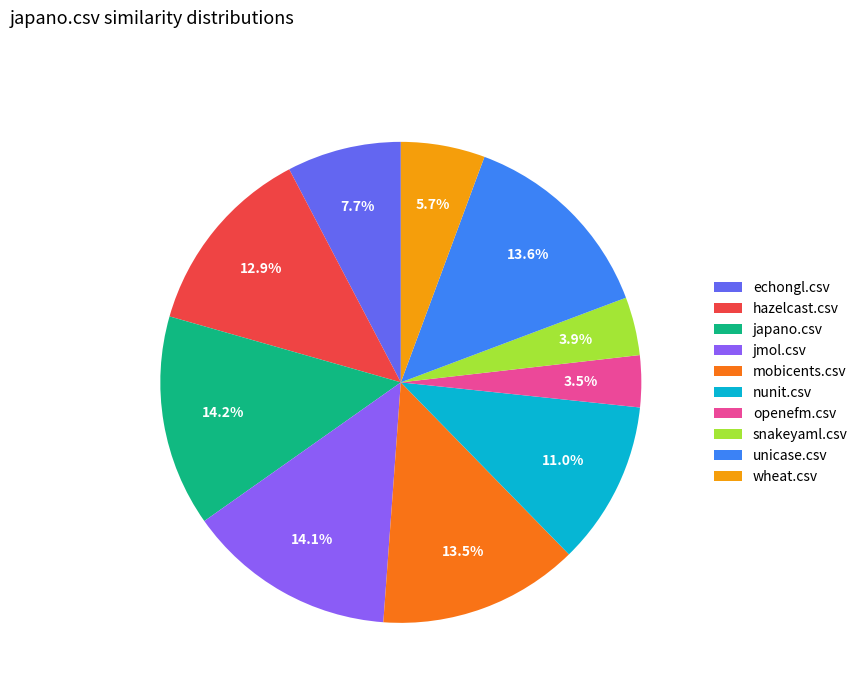

What is the ratio of the value at hazelcast.csv to the value at echongl.csv?

1.7